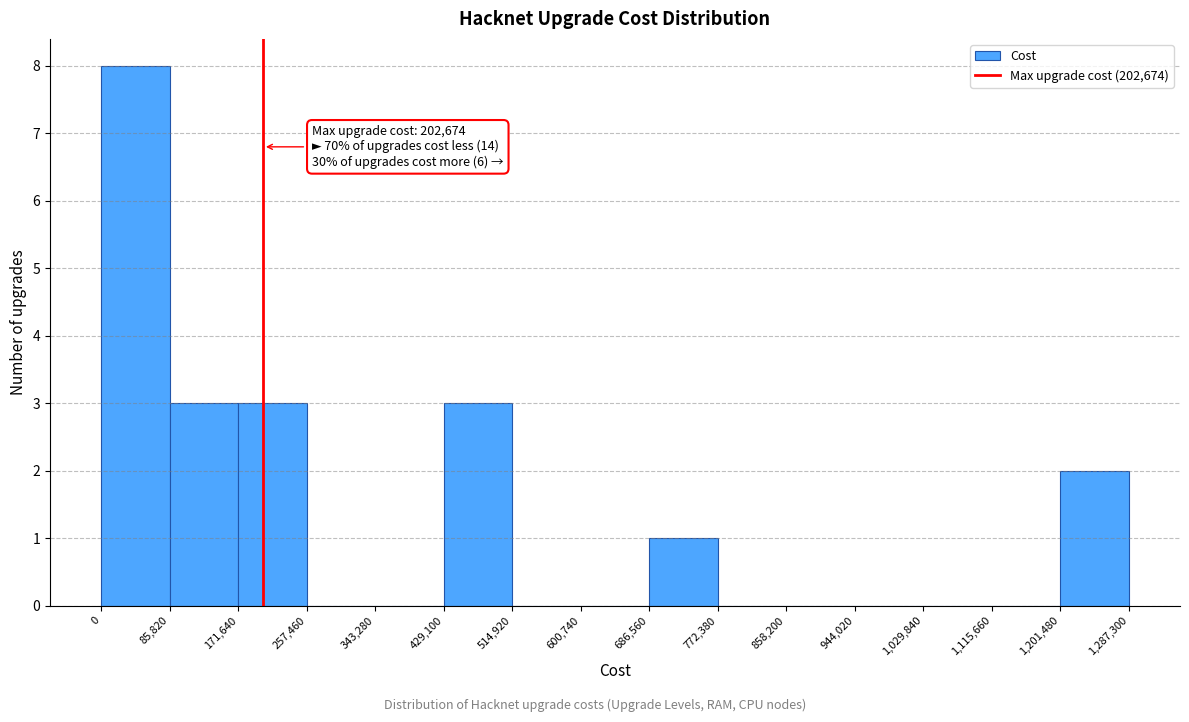

Which range on the x-axis has the tallest bar?

0 to 85,820